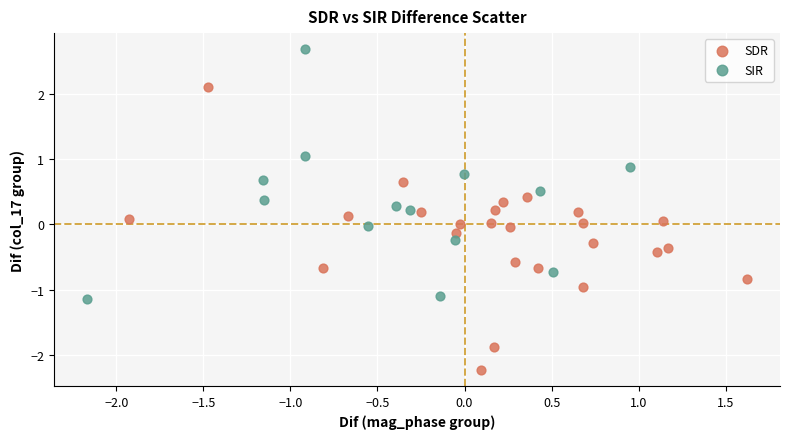

Which series reaches the maximum Y coordinate?

SIR